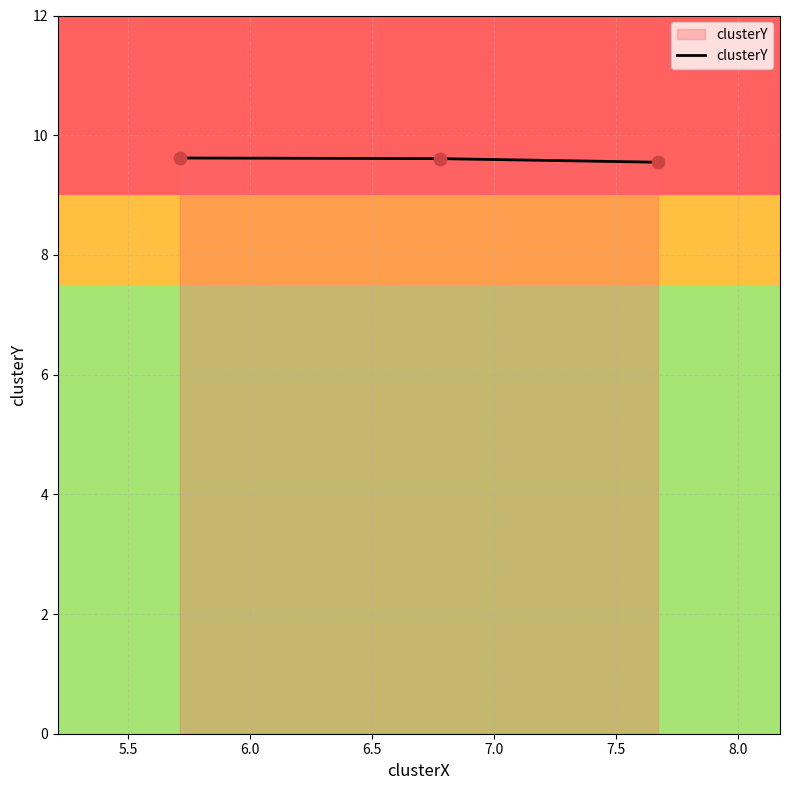

What is the maximum value shown in the chart?

9.6